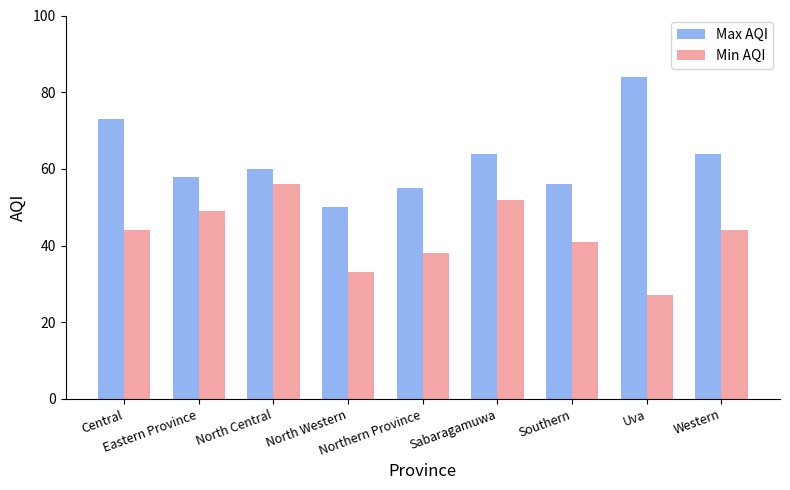

What is the lowest value of the Min AQI series?

27